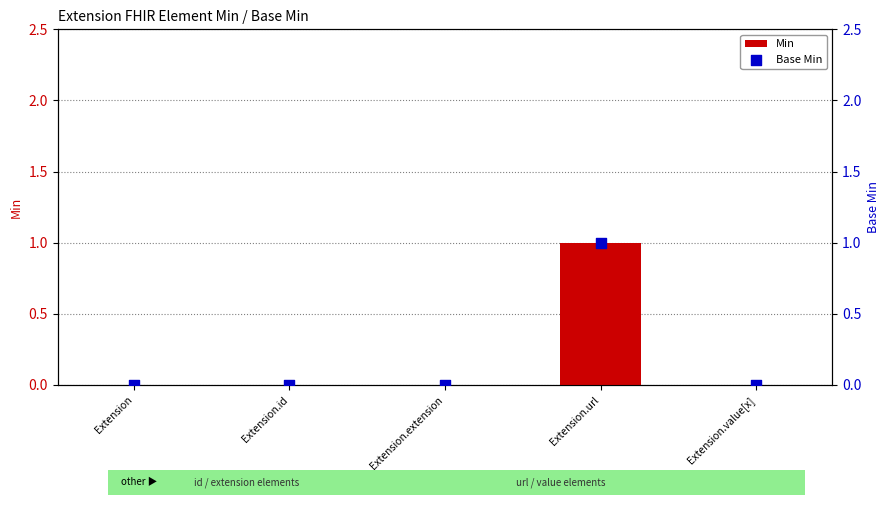

Which series has the largest total across all categories?

Min